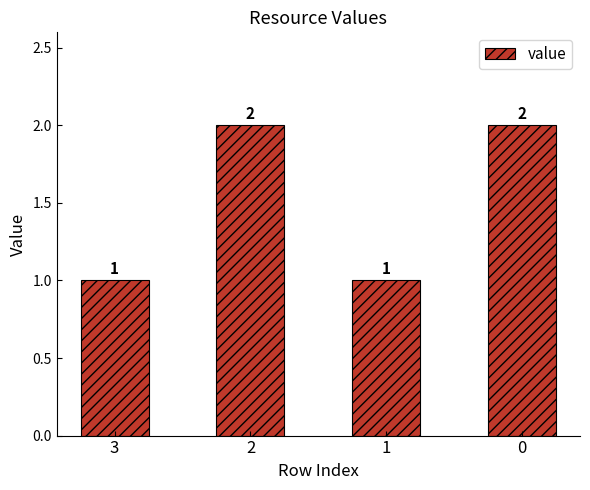

What is the maximum value shown in the chart?

2